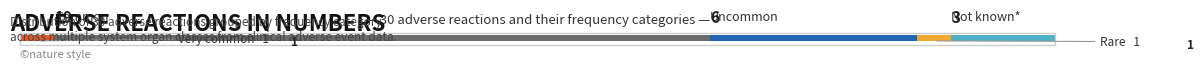

Is it true that the value at Very common is 1?

False